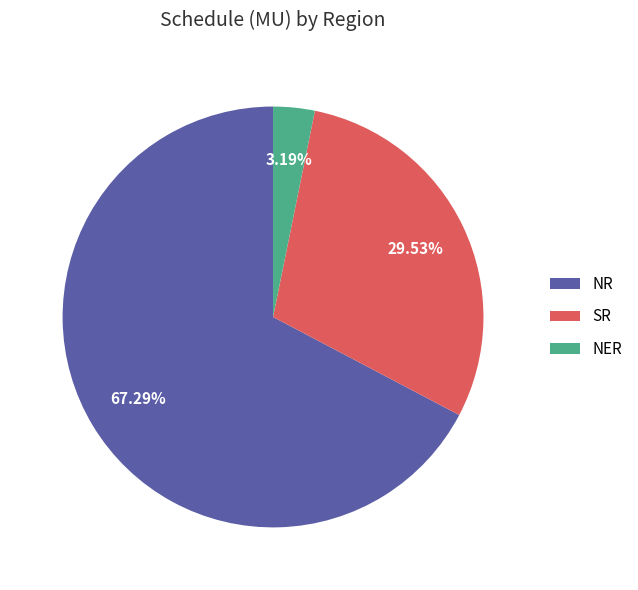

What portion of the pie excludes NER?

96.8%